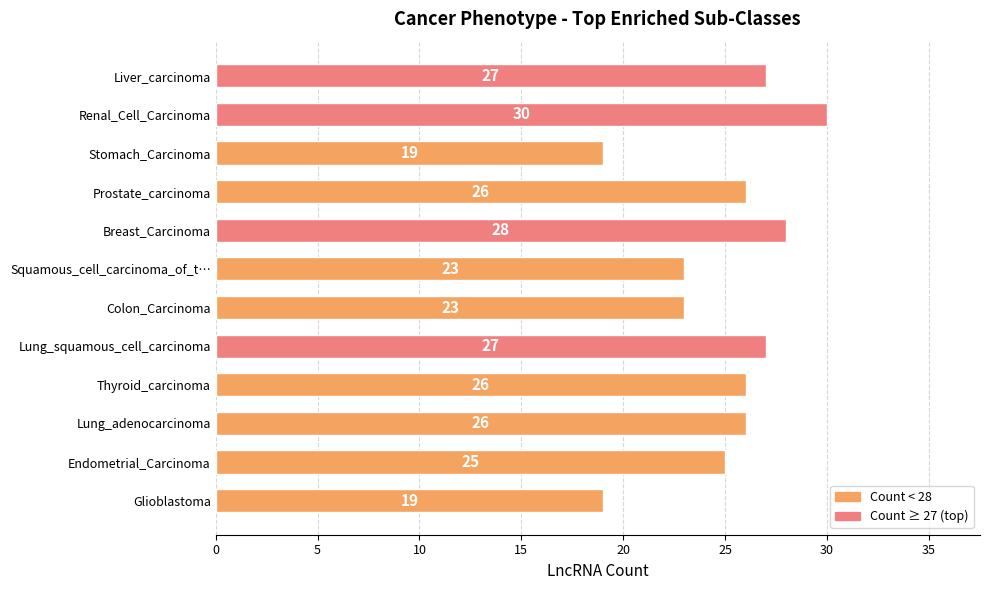

Between Renal_Cell_Carcinoma and Glioblastoma, which is larger?

Renal_Cell_Carcinoma